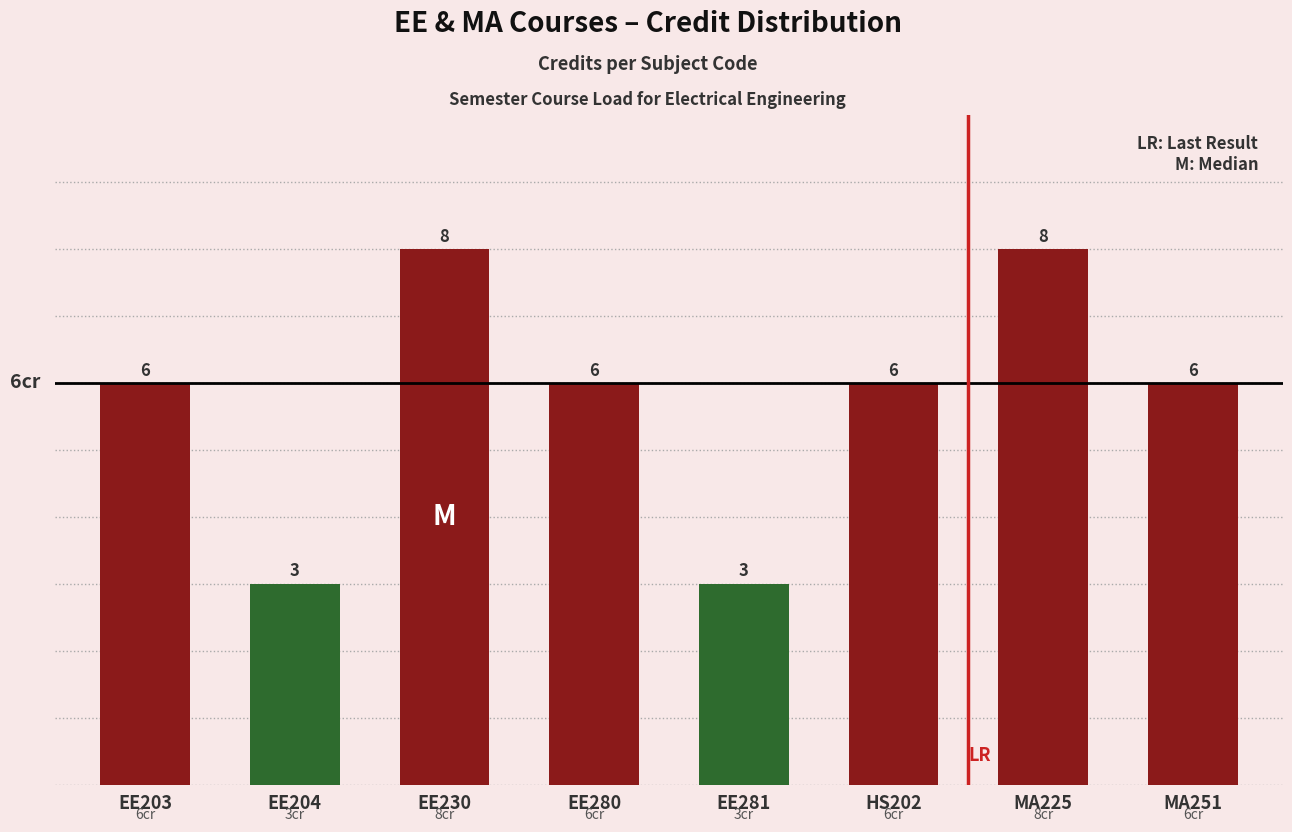

What is the label of the 2nd bar from the left?

EE204